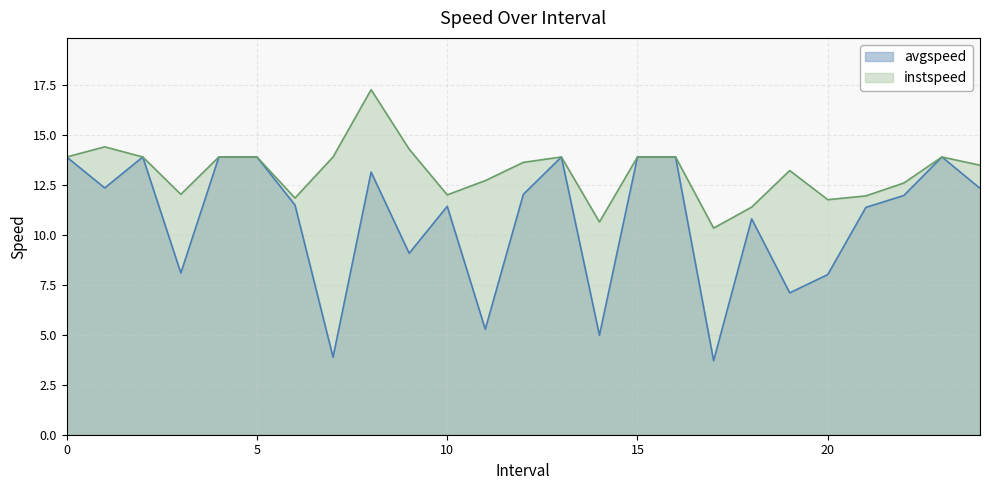

Reading left to right, transcribe all the data shown in this chart.

avgspeed: 0=13.9	1.0=12.3	2=13.9	3.0=8.1	4=13.9	5=13.9	6.0=11.5	7=3.9	8.0=13.1	9.0=9.1	10.0=11.4	11.0=5.3	12.0=12.0	13=13.9	14.0=5.0	15=13.9	16=13.9	17.0=3.7	18.0=10.8	19.0=7.1	20.0=8.0	21.0=11.4	22.0=12.0	23=13.9	24.0=12.3
instspeed: 0=13.9	1.0=14.4	2=13.9	3.0=12.0	4=13.9	5=13.9	6.0=11.8	7=13.9	8.0=17.3	9.0=14.3	10.0=12.0	11.0=12.7	12.0=13.6	13=13.9	14.0=10.6	15=13.9	16=13.9	17.0=10.3	18.0=11.4	19.0=13.2	20.0=11.8	21.0=11.9	22.0=12.6	23=13.9	24.0=13.5